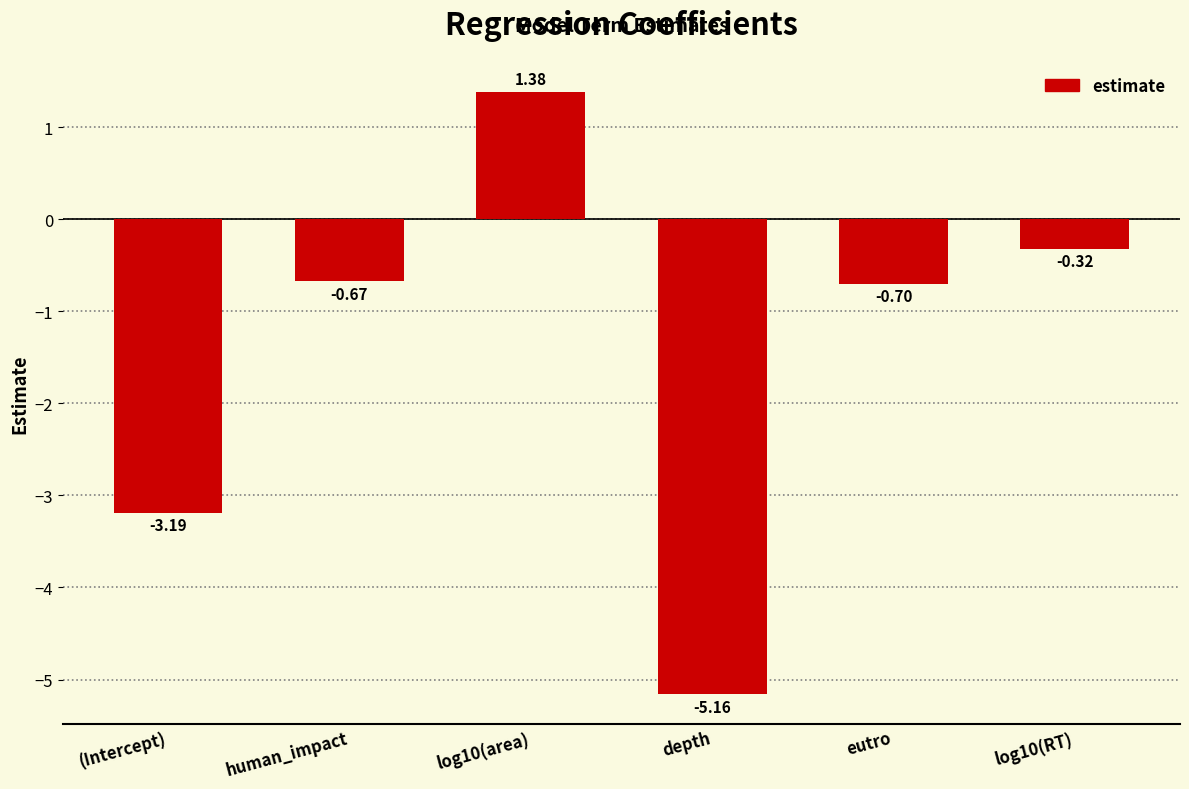

What is the change in value from (Intercept) to eutro?

+2.5